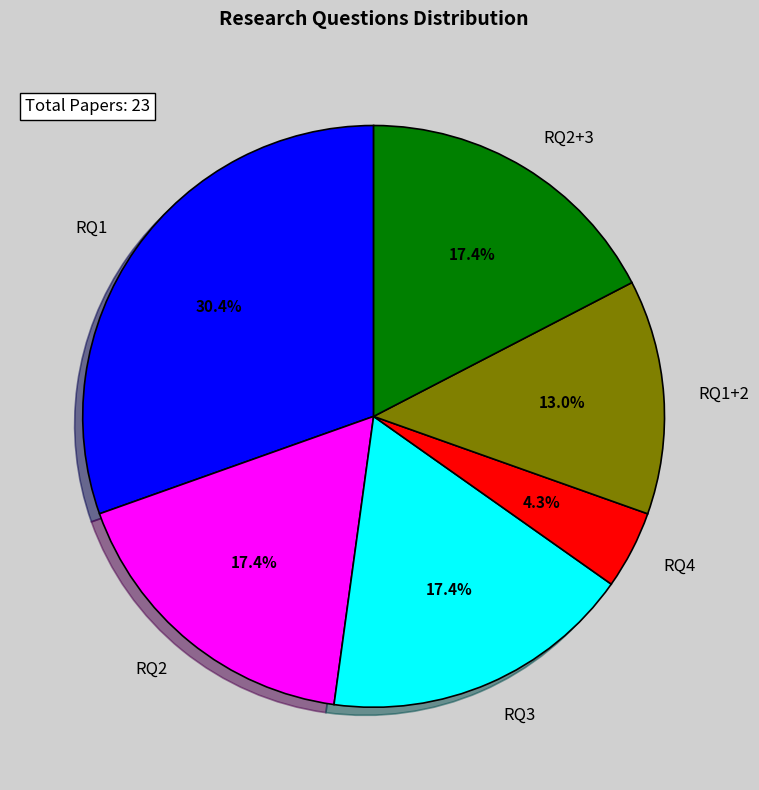

To the nearest percent, what portion does RQ1 represent?

30%